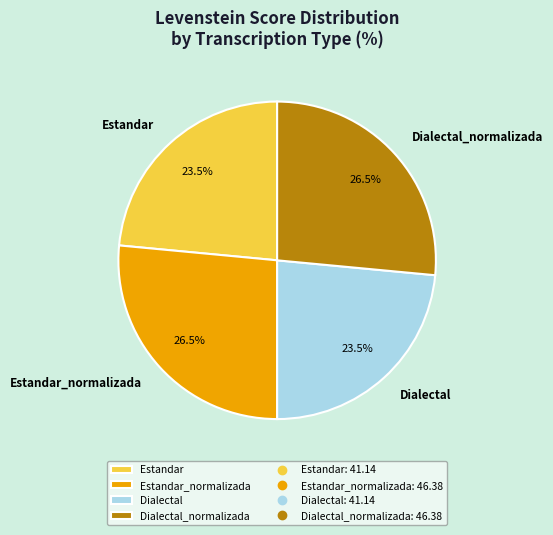

Is the sum of Estandar_normalizada and Dialectal_normalizada greater than half?

Yes